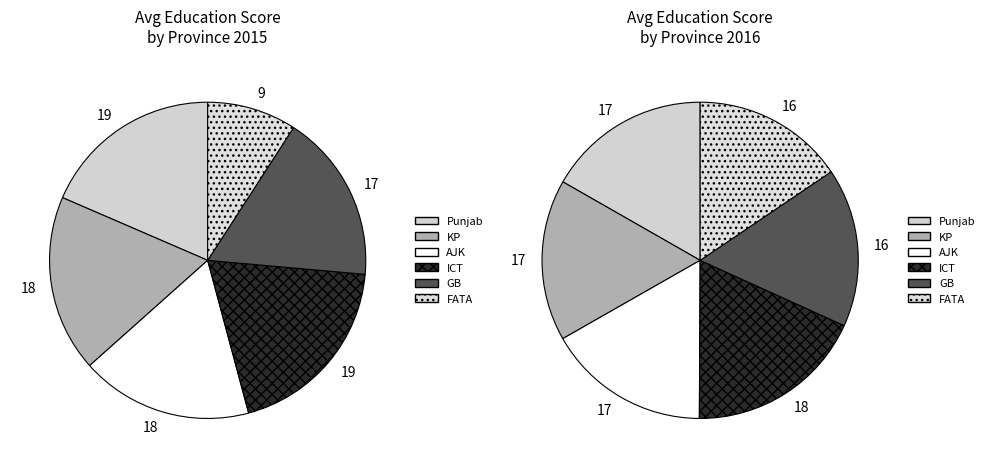

Which slice is the smallest?

FATA